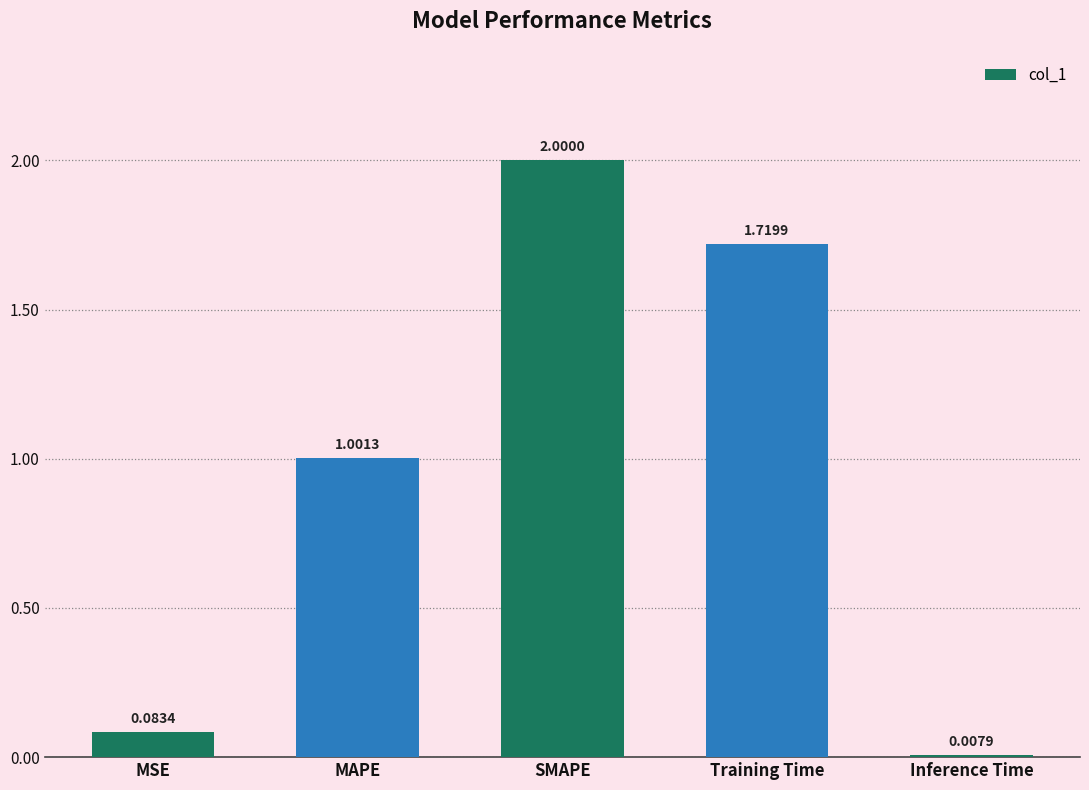

What is the label of the 5th bar from the left?

Inference Time